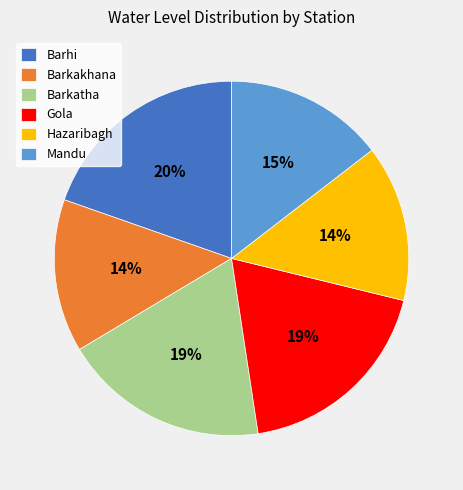

Which has a higher value, Barhi or Hazaribagh?

Barhi